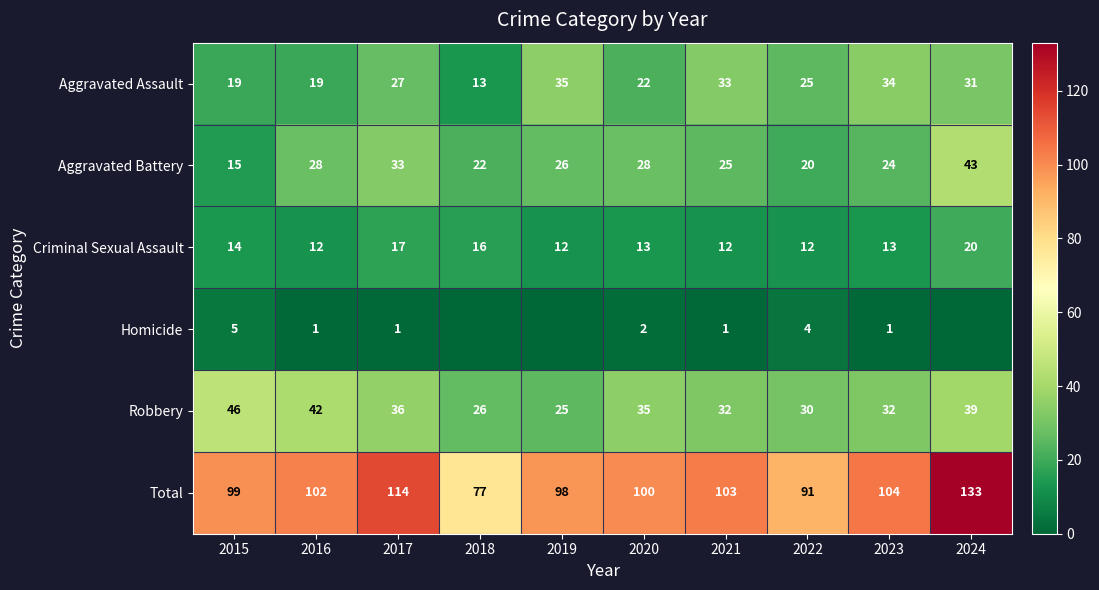

At 2020, list the series in order from largest to smallest.

Total, Robbery, Aggravated Battery, Aggravated Assault, Criminal Sexual Assault, Homicide